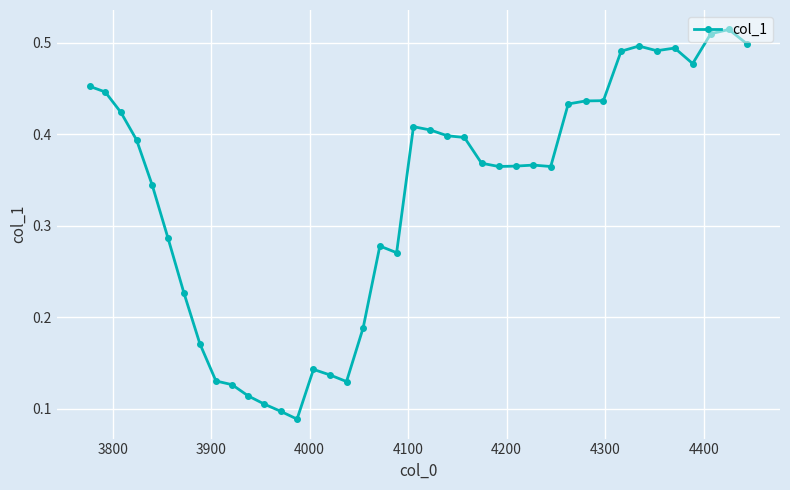

Count the values in the range 0 to 1.

40